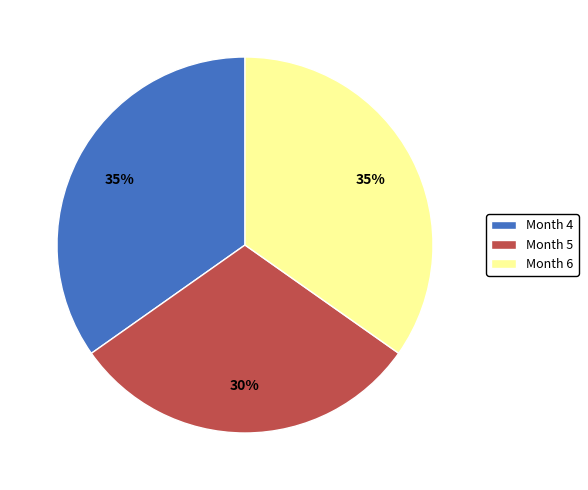

Is it true that Month 4 is 26% of the pie?

False